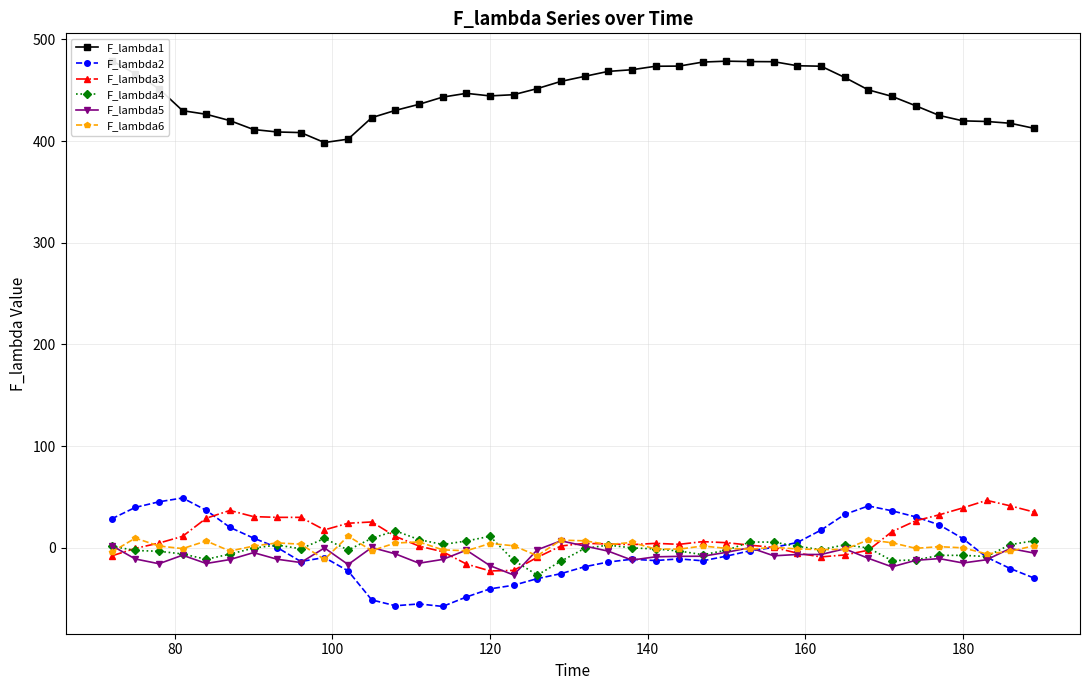

What are all the series names shown in the legend?

F_lambda1, F_lambda2, F_lambda3, F_lambda4, F_lambda5, F_lambda6